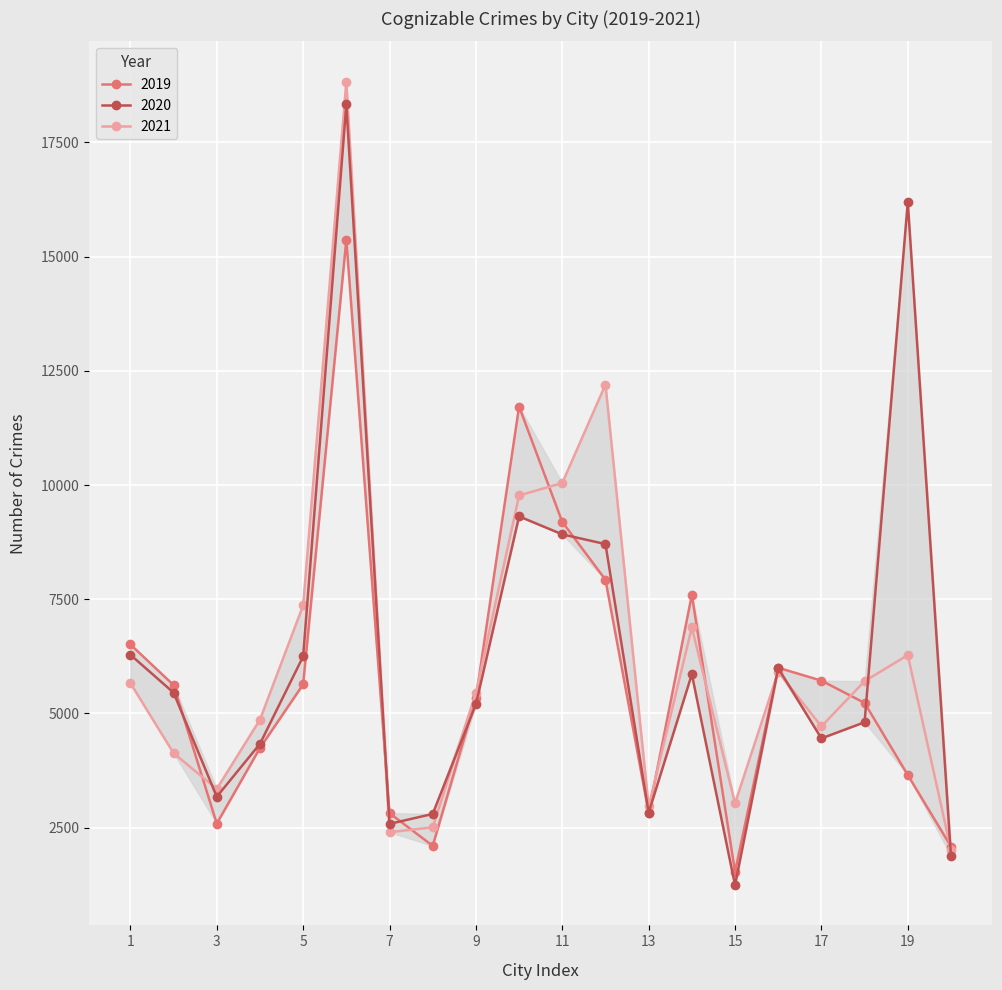

Count the number of data series in this chart.

3